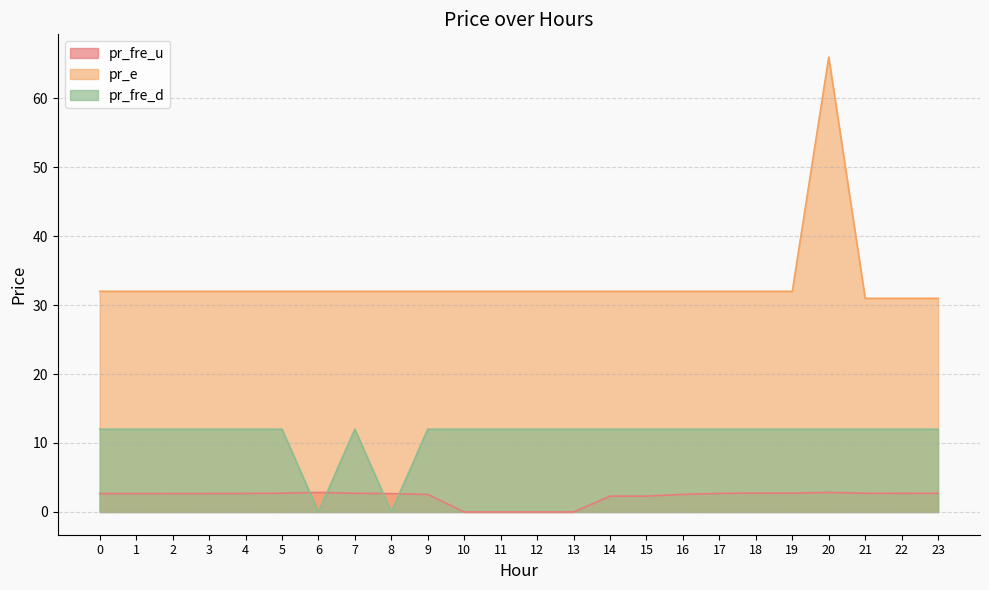

Is it true that pr_e equals 32.0 at 15?

True